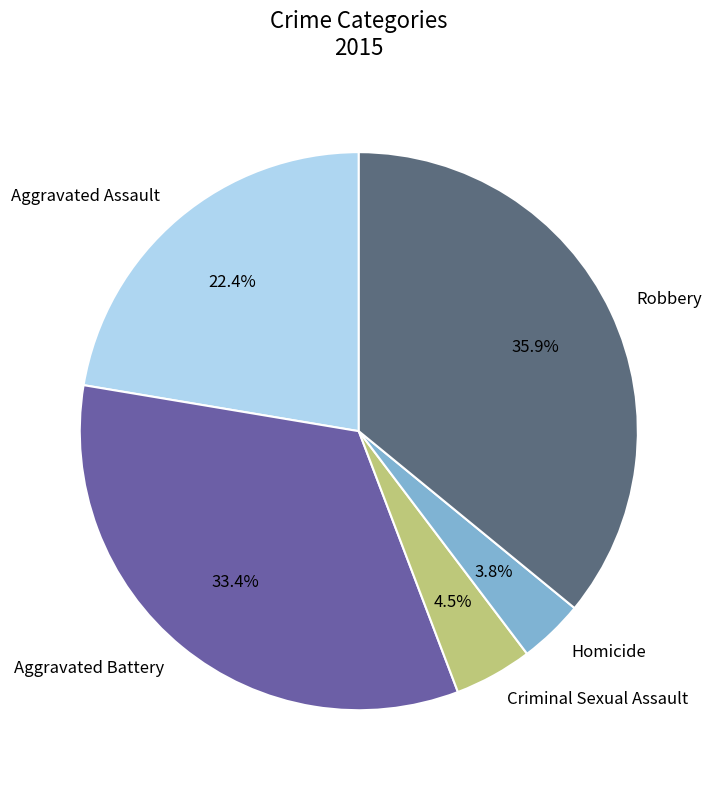

Count the number of slices in the pie.

5